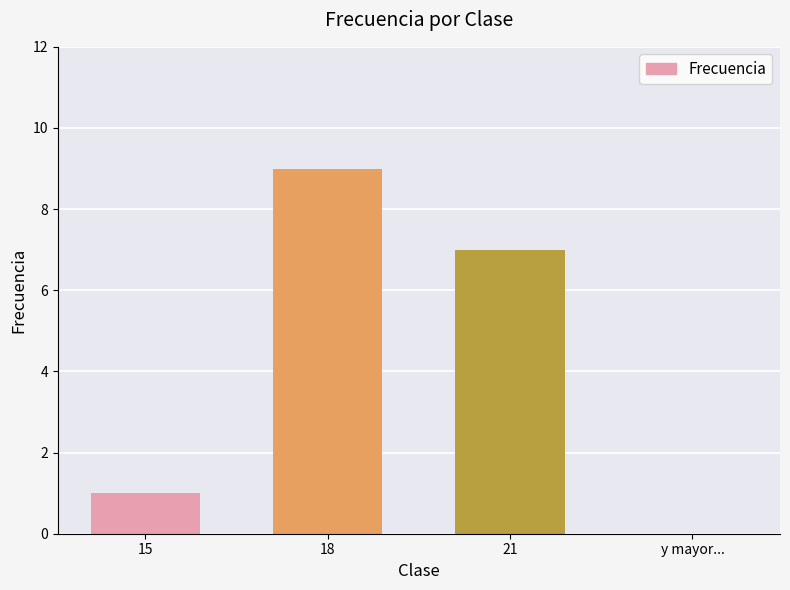

Which has a higher value, y mayor... or 18?

18